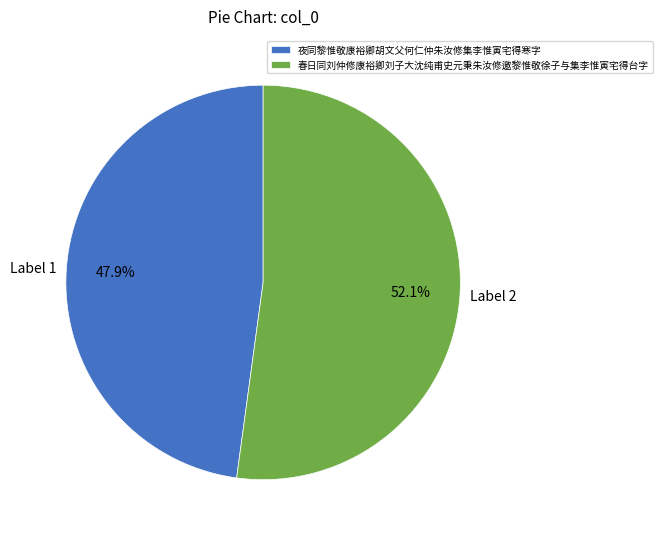

Which slice is the smallest?

夜同黎惟敬康裕卿胡文父何仁仲朱汝修集李惟寅宅得寒字